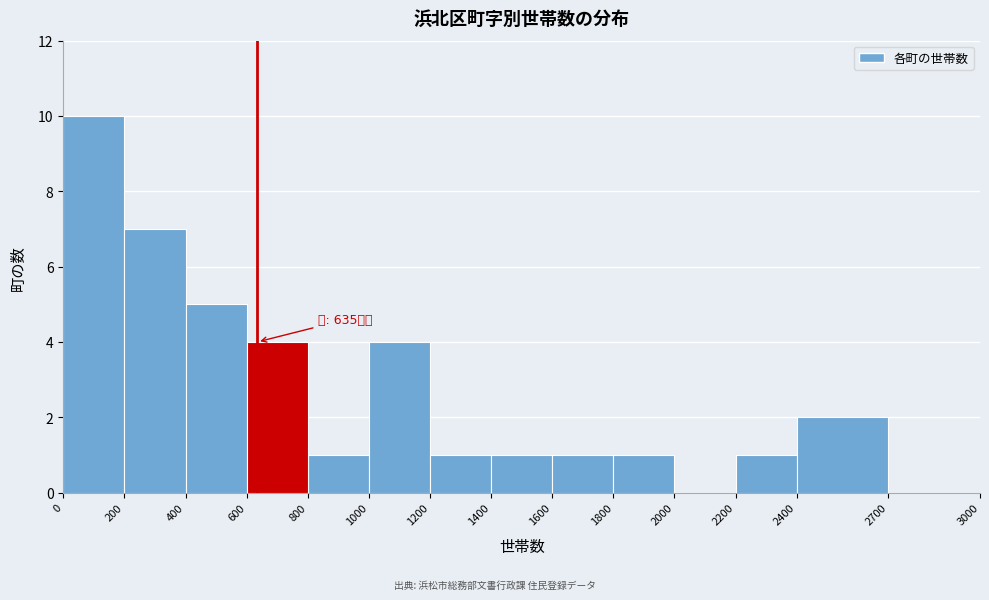

Which range on the x-axis has the tallest bar?

0 to 200